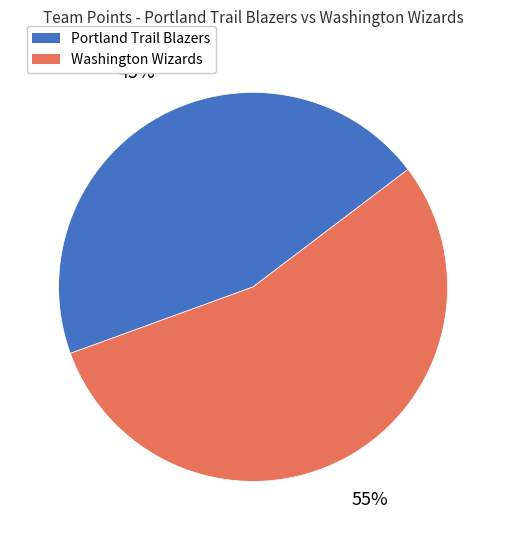

Do Portland Trail Blazers and Washington Wizards together represent more than half of the pie?

Yes